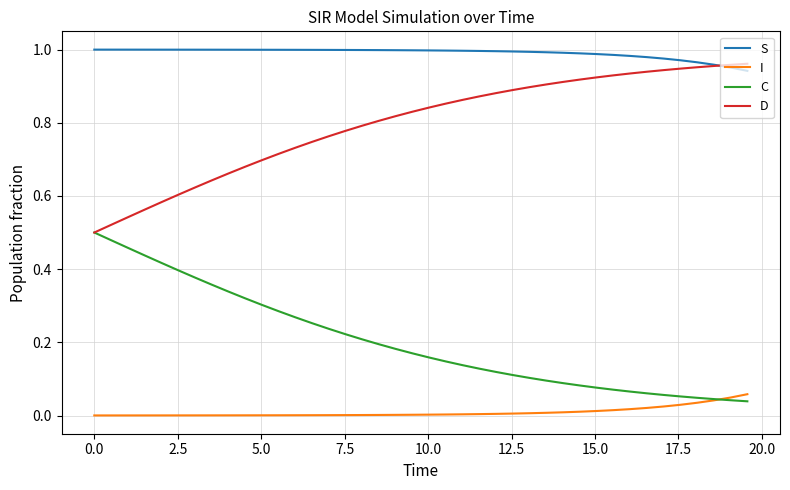

List the series in order of their peak value, lowest first.

I, C, D, S